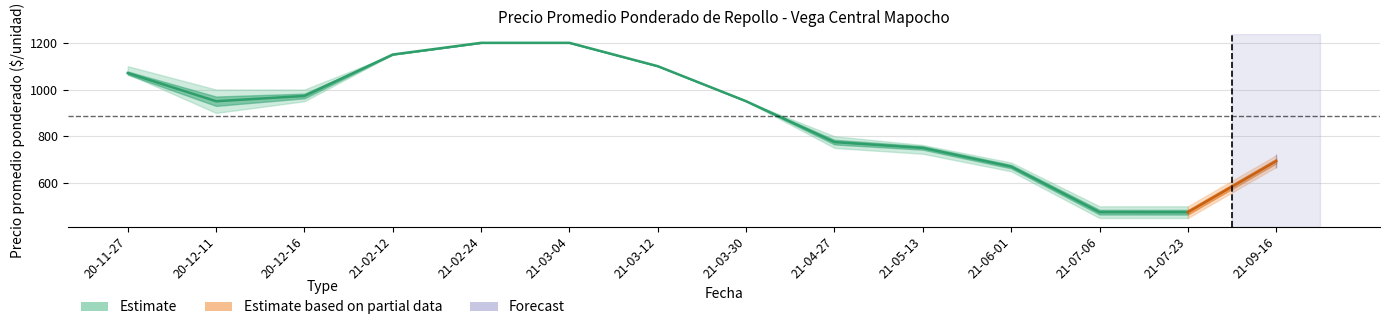

Where does the Precio minimo series first go above 950?

2020-11-27